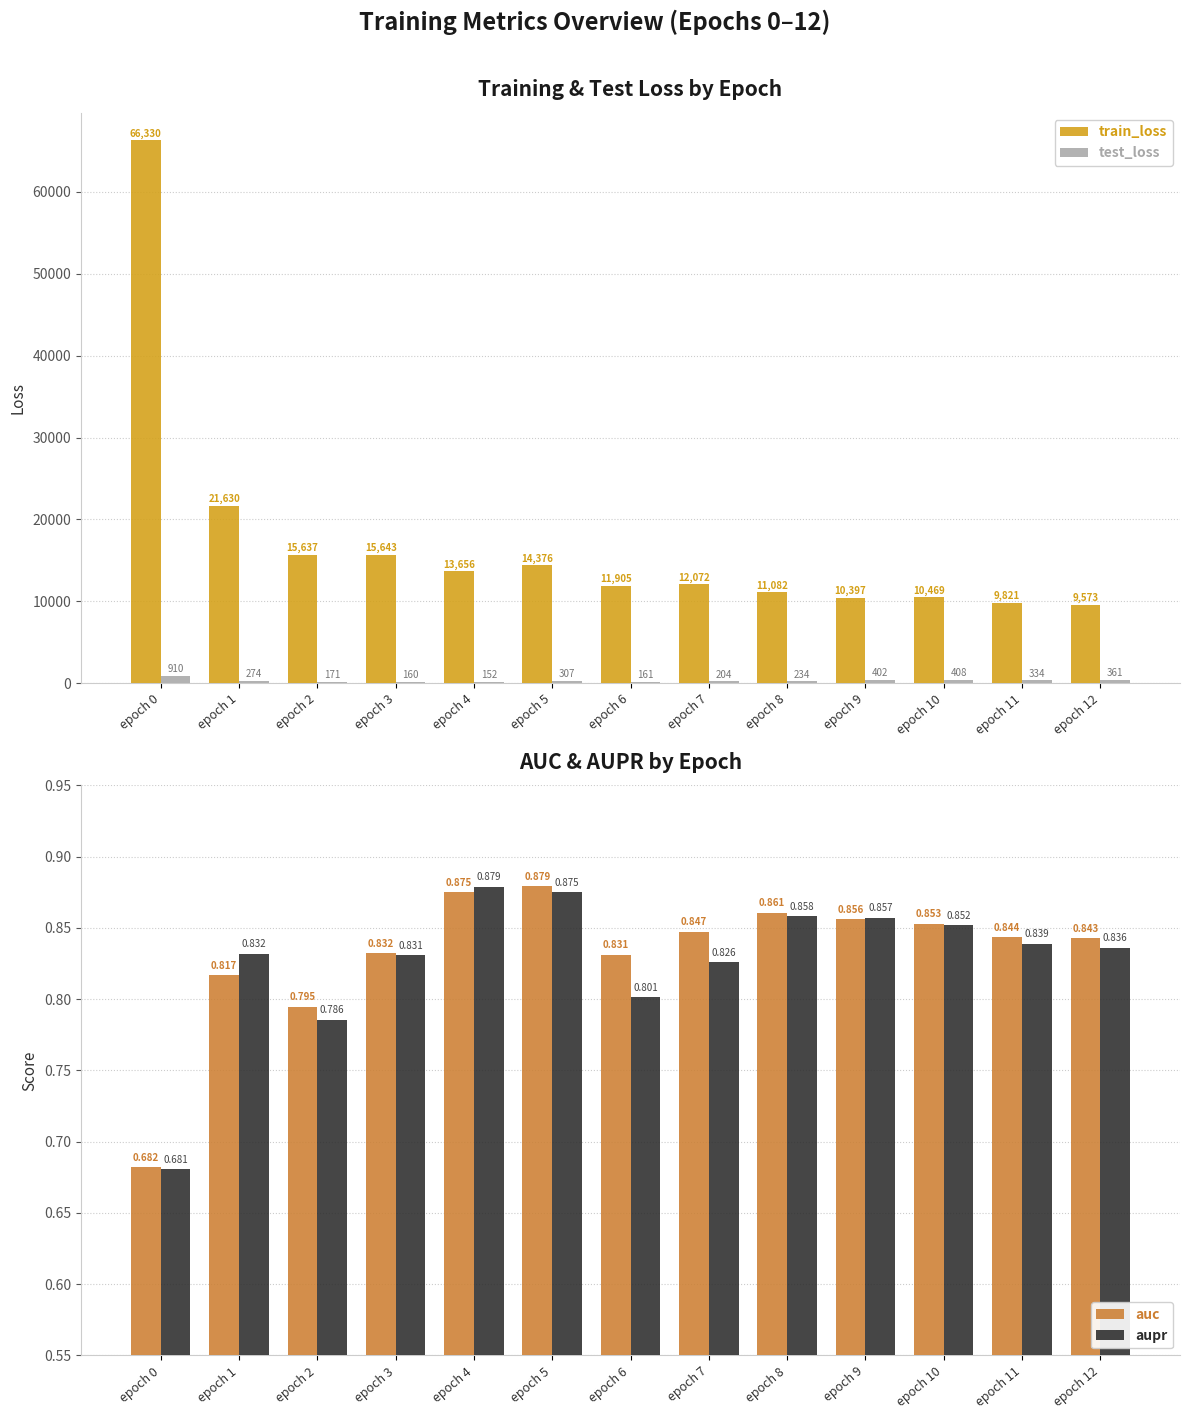

The value of auc at epoch 10 is 0.2. True or false?

False